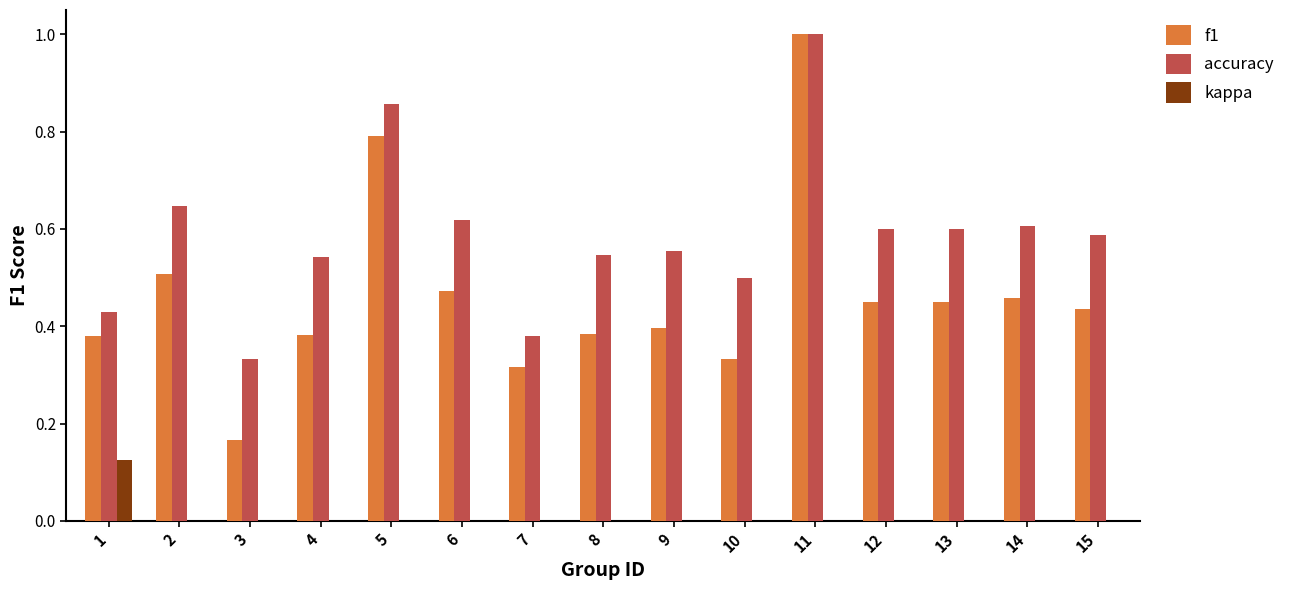

Is it true that accuracy equals 0.8 at 13?

False